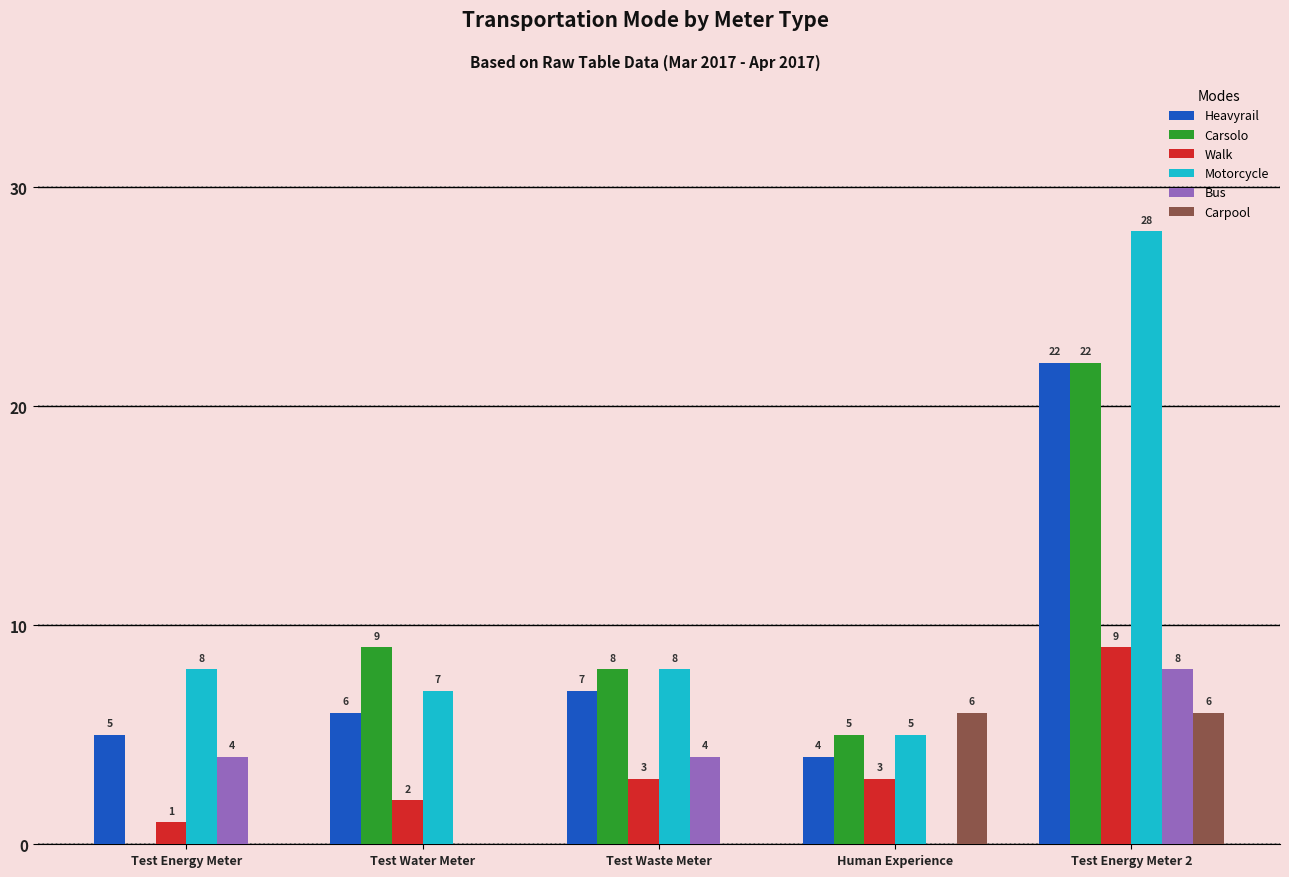

What is the spread (max minus min) of values at Human Experience?

6